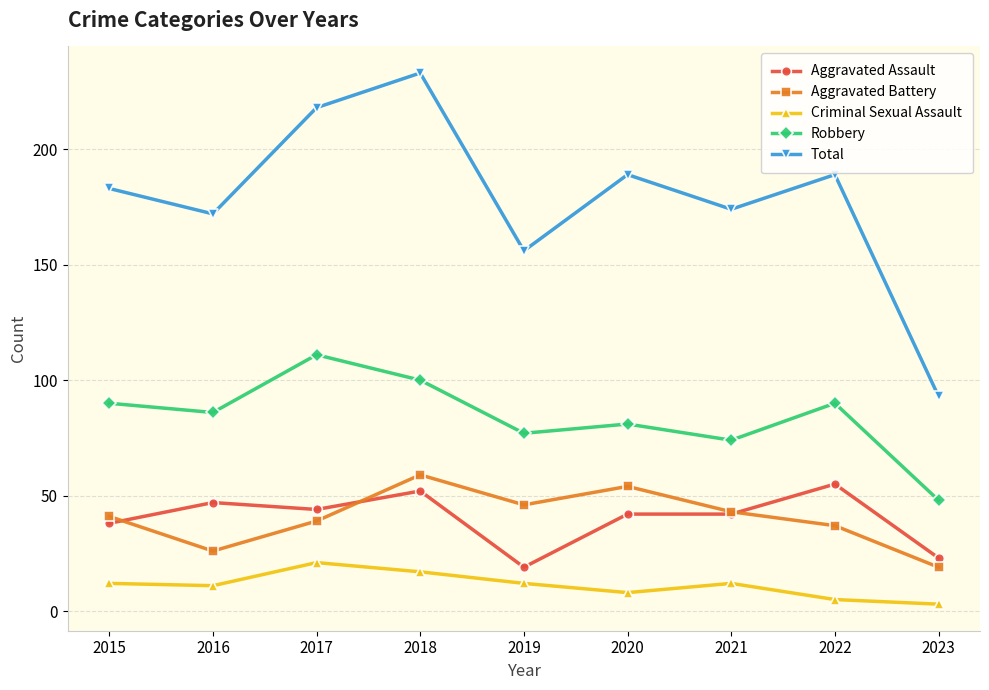

Which series has the widest spread of values?

Total